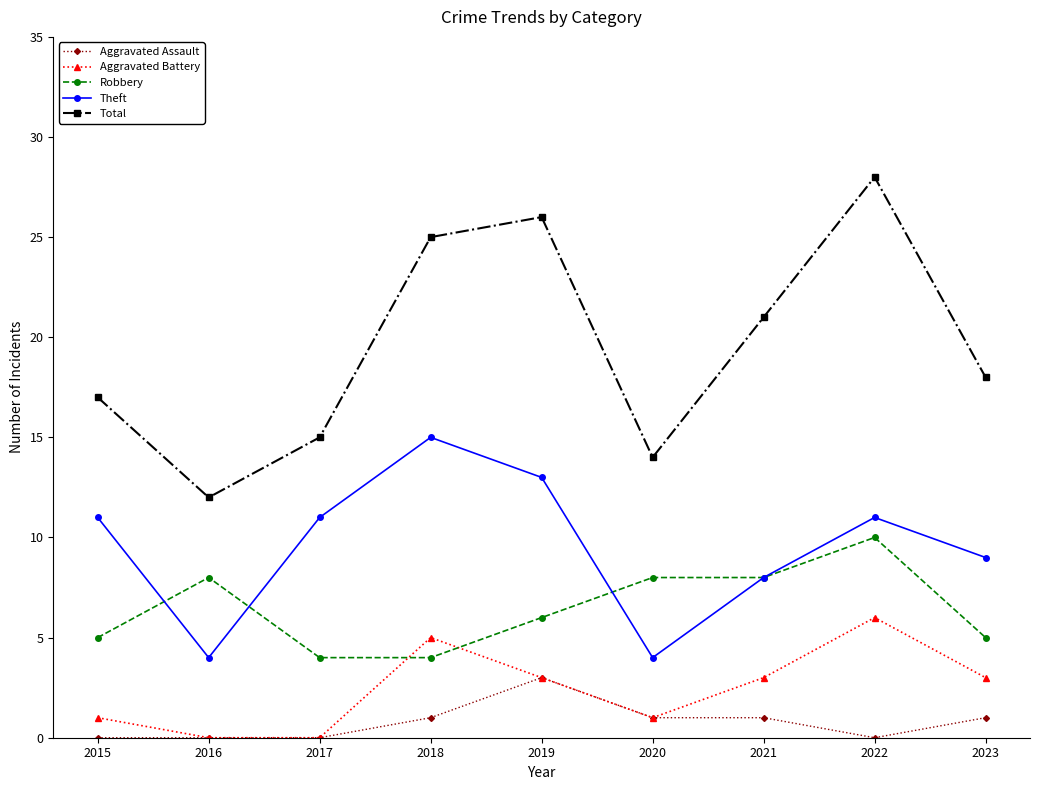

Reading left to right, what are all the values shown in this chart?

Aggravated Assault: 0	0	0	1	3	1	1	0	1
Aggravated Battery: 1	0	0	5	3	1	3	6	3
Robbery: 5	8	4	4	6	8	8	10	5
Theft: 11	4	11	15	13	4	8	11	9
Total: 17	12	15	25	26	14	21	28	18